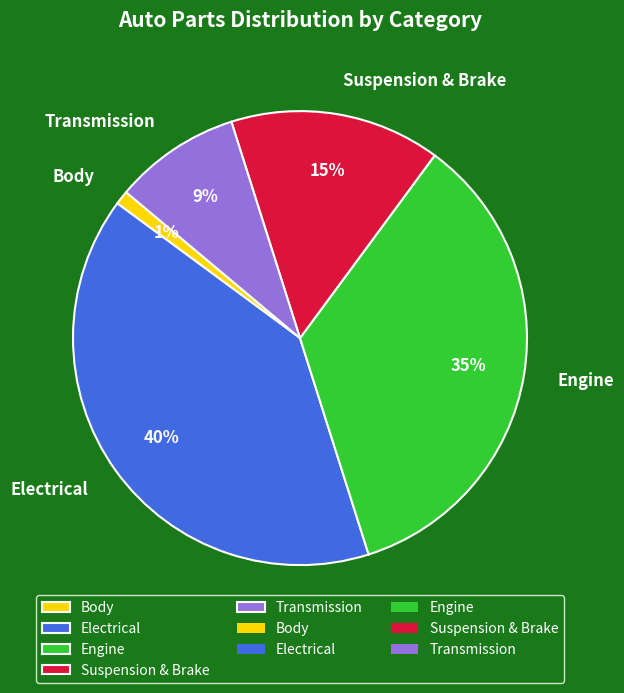

Rank the categories by value from highest to lowest.

Electrical, Engine, Suspension & Brake, Transmission, Body